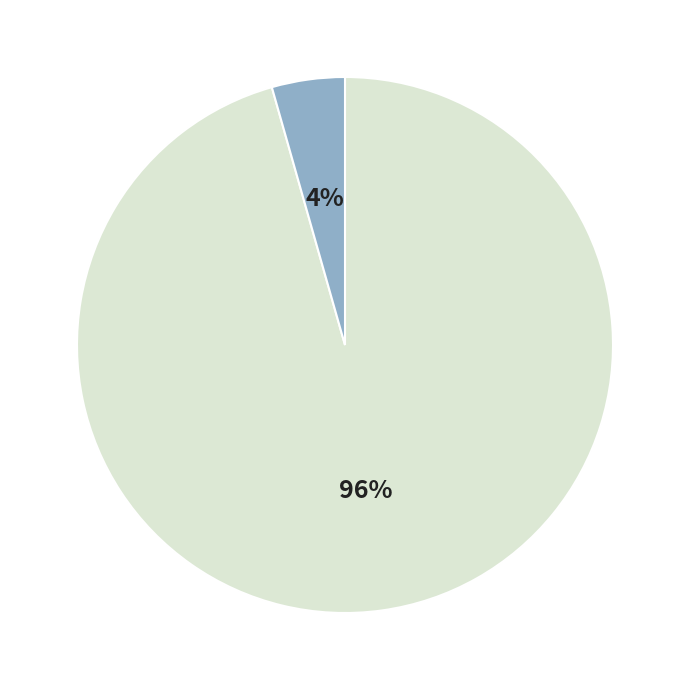

To the nearest percent, what is the average slice percentage?

50%